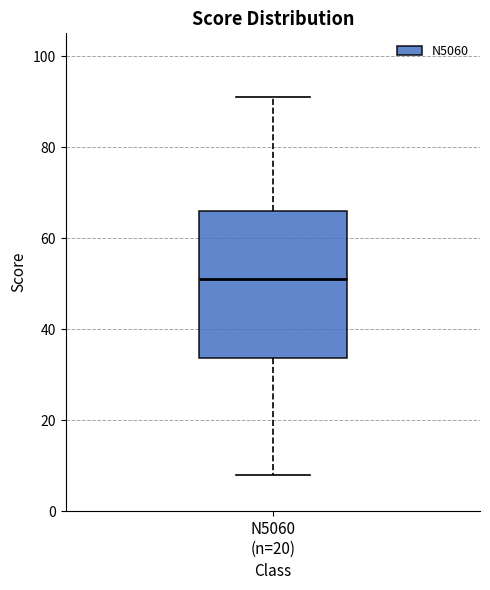

Where does the median line of the box for N5060 (n=20) sit on the y-axis? The values are not printed on the chart, so give them approximately, as read against the axis.

52